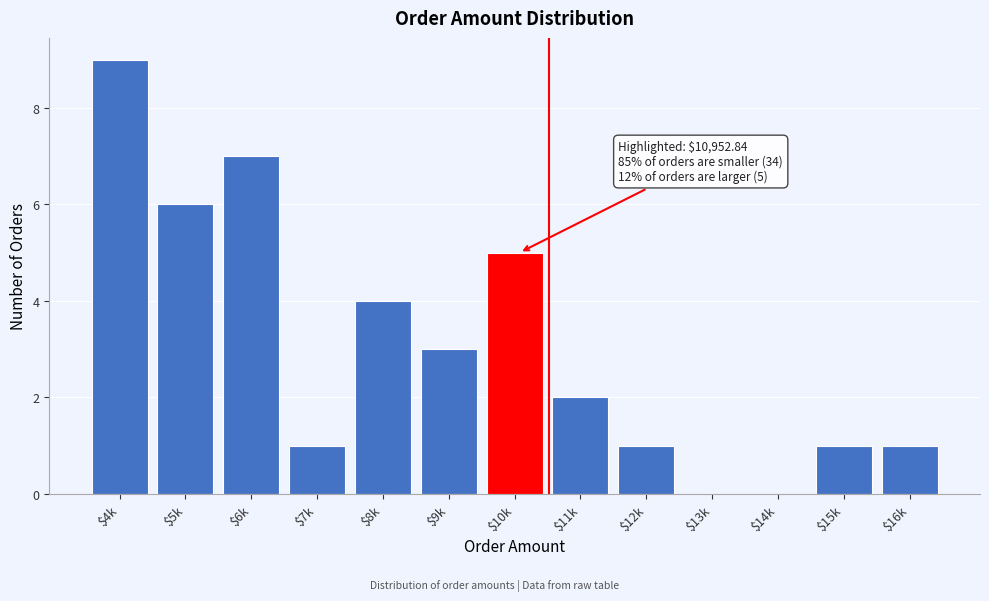

What is the sum of all values?

40